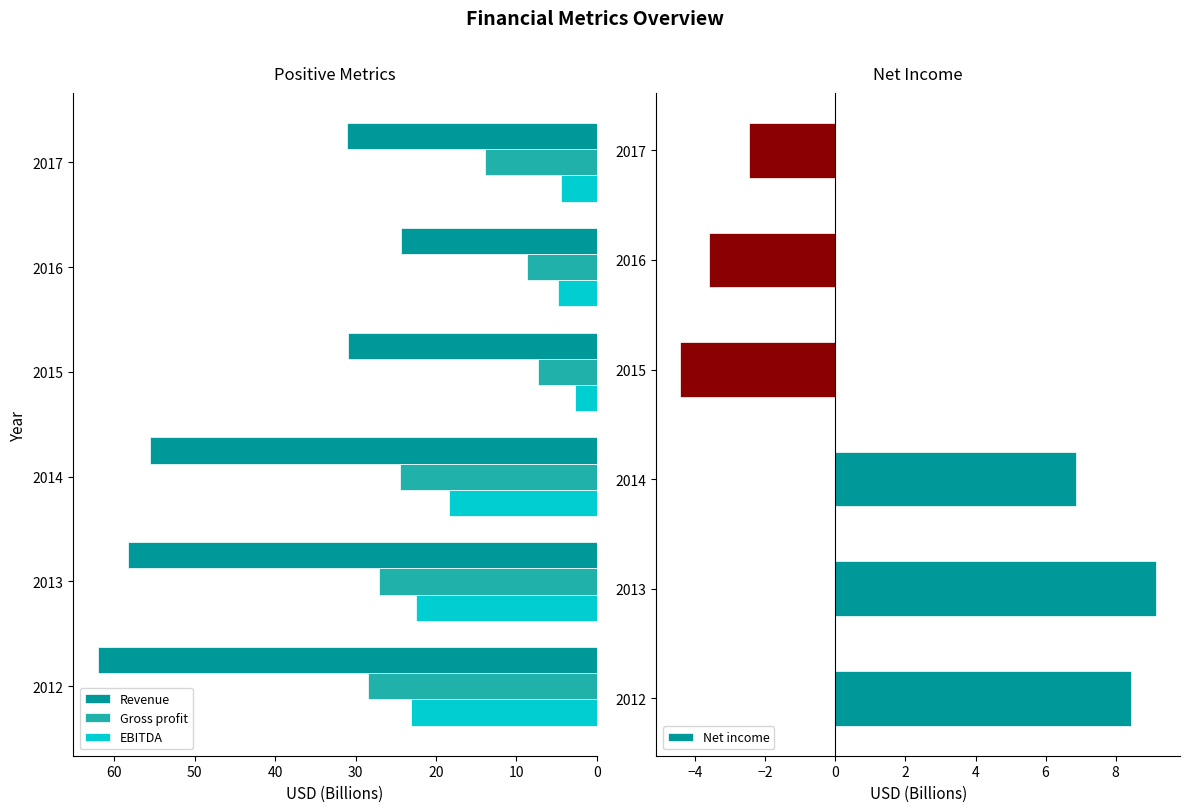

List the series in order of their peak value, lowest first.

Net income, EBITDA, Gross profit, Revenue